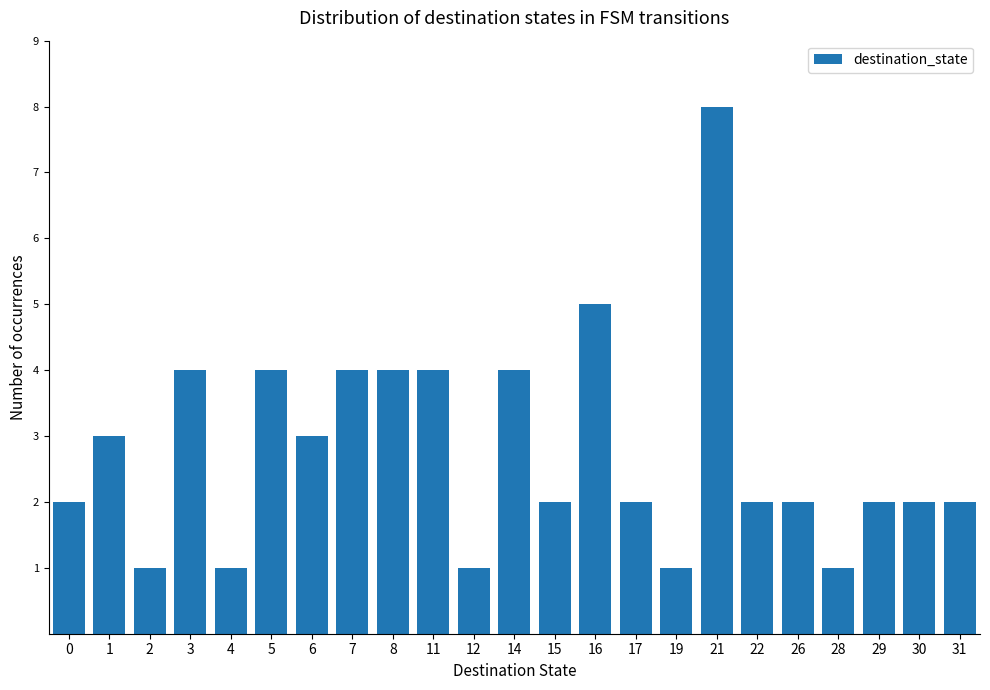

What is the difference between the maximum and second lowest values?

7